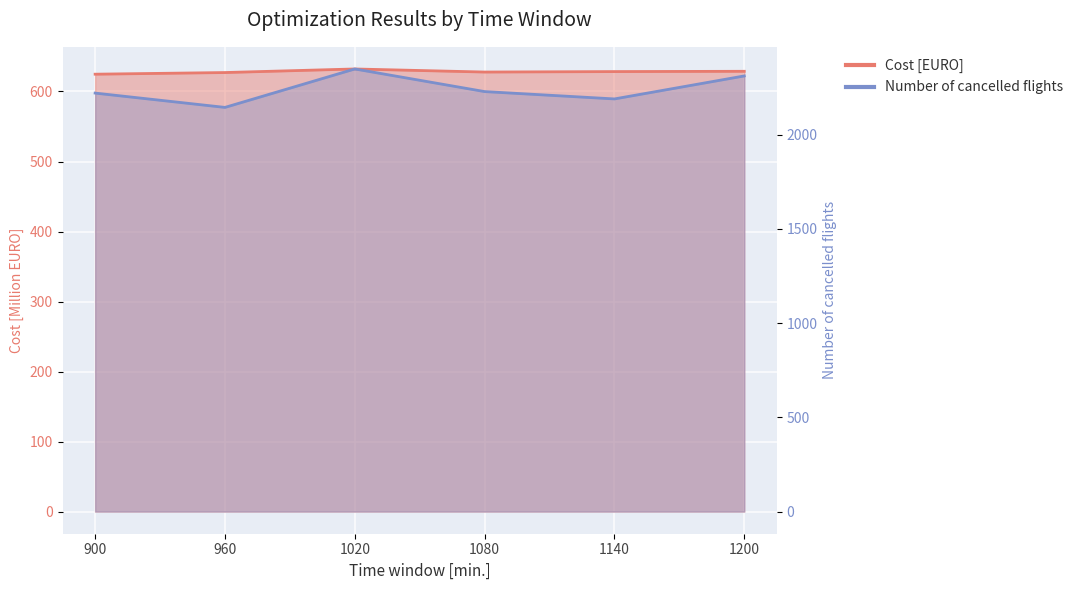

At which label does Number of cancelled flights first exceed 2229?

1020